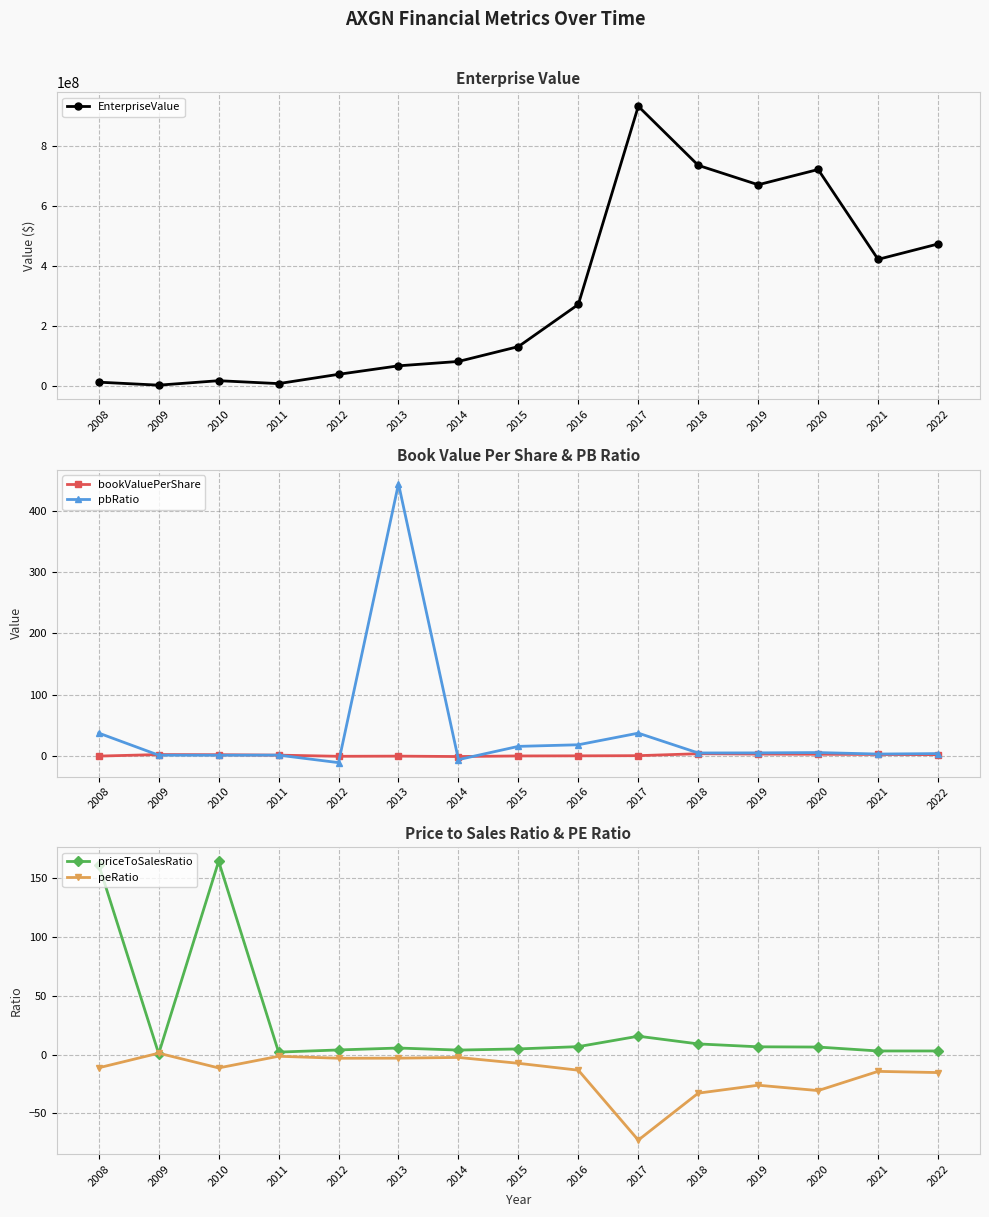

What is the difference between the bookValuePerShare values at 2019 and 2011?

1.7